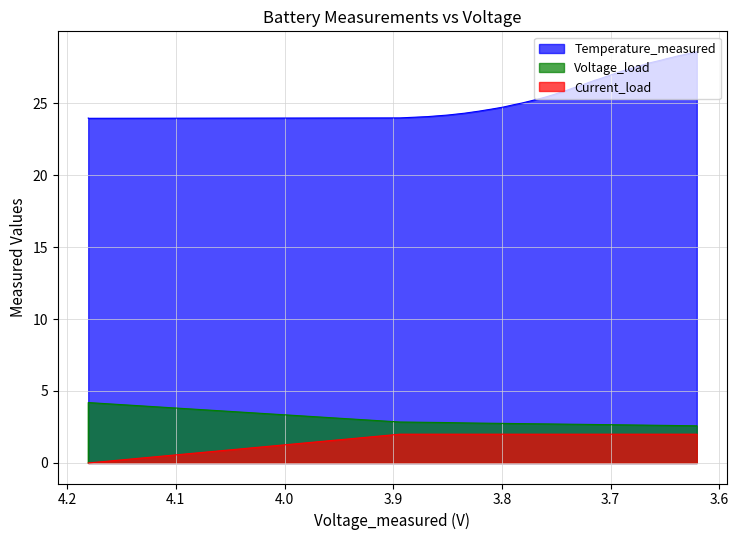

At how many categories does at least one series exceed 26?

23